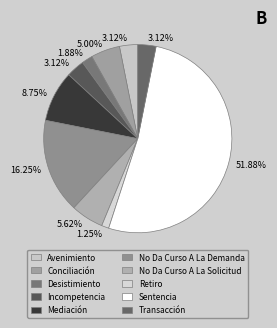

How many slices are in this pie chart?

10